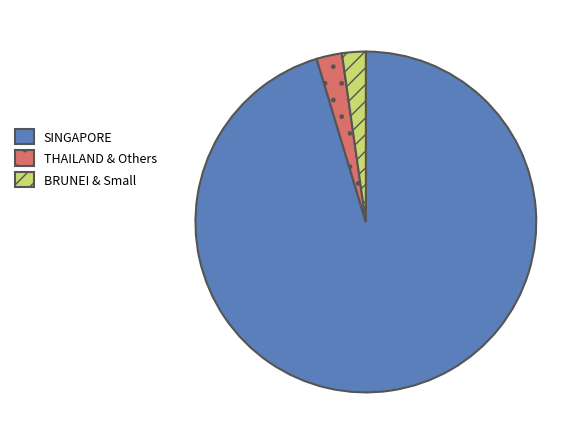

Is the sum of SINGAPORE and THAILAND & Others greater than half?

Yes